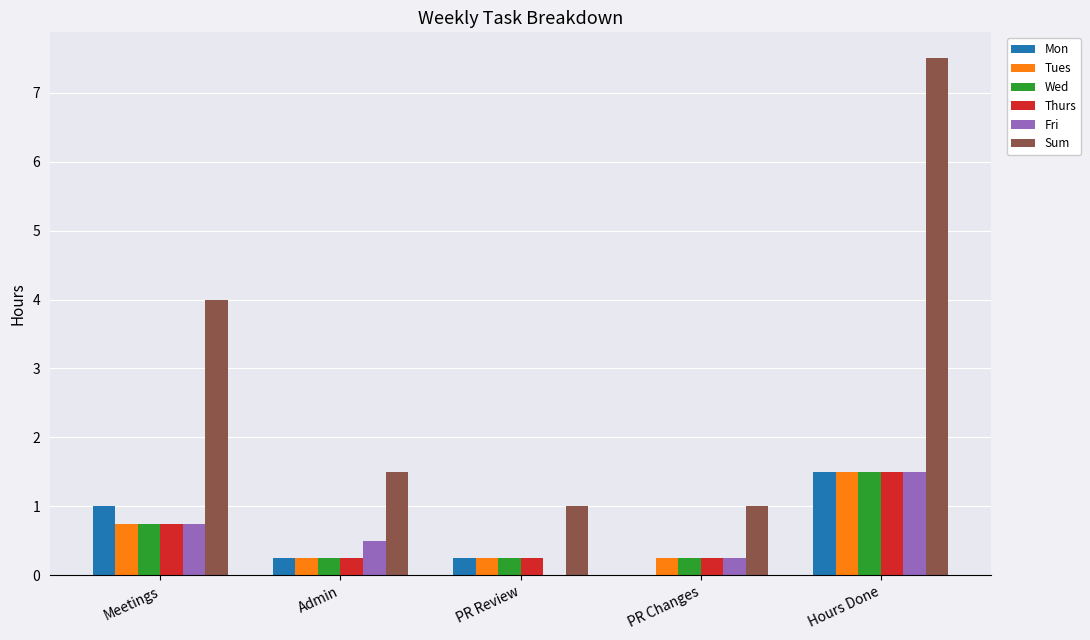

What is the highest value of the Thurs series?

1.5